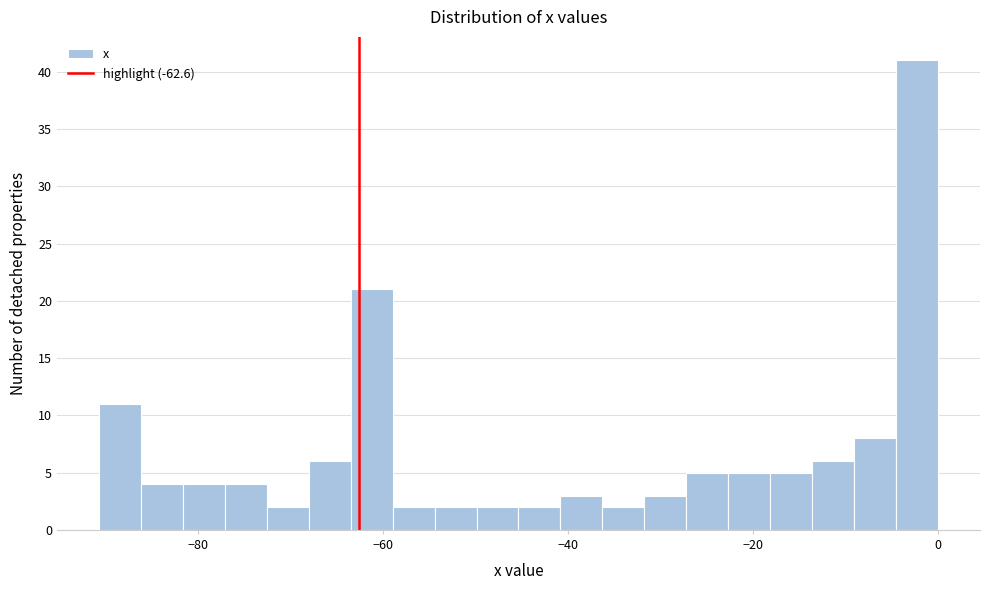

Read against the x-axis, roughly where is the centre of the tallest bar?

-2